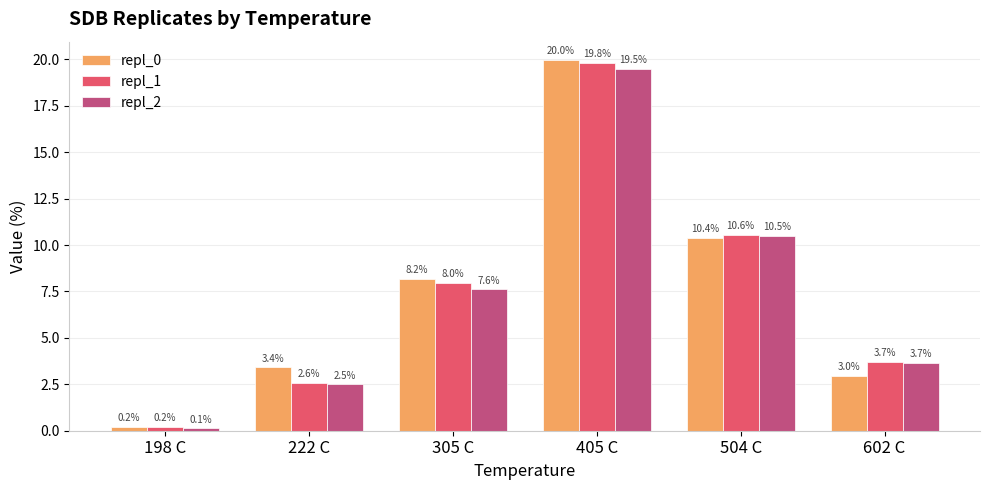

Which series has the largest range (max minus min)?

repl_0